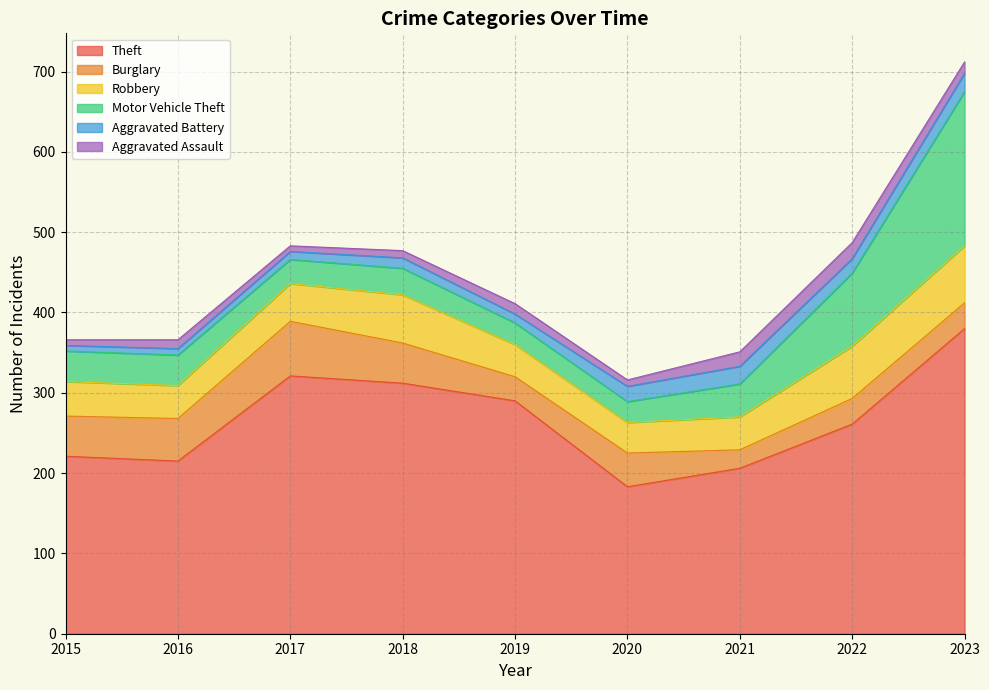

How many lines are shown in the chart?

6